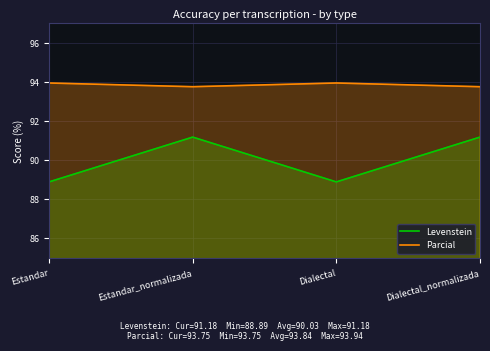

Rank the series at Estandar_normalizada from highest to lowest value.

Parcial, Levenstein